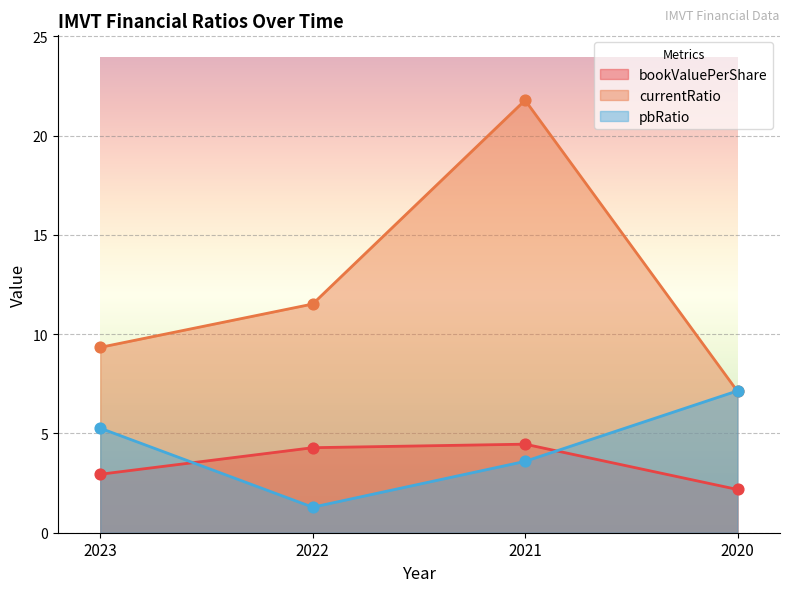

Which series has the largest total across all categories?

currentRatio